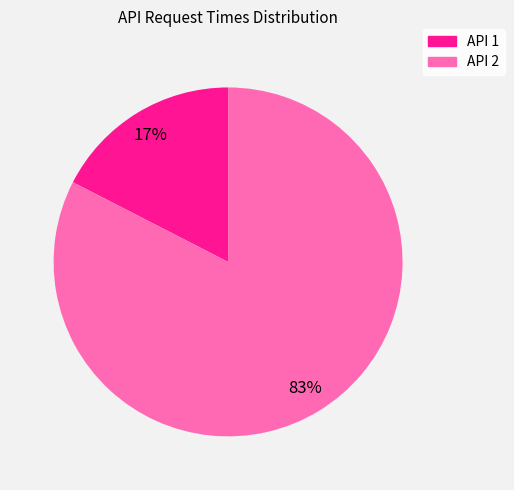

Is there a majority slice in this chart?

Yes